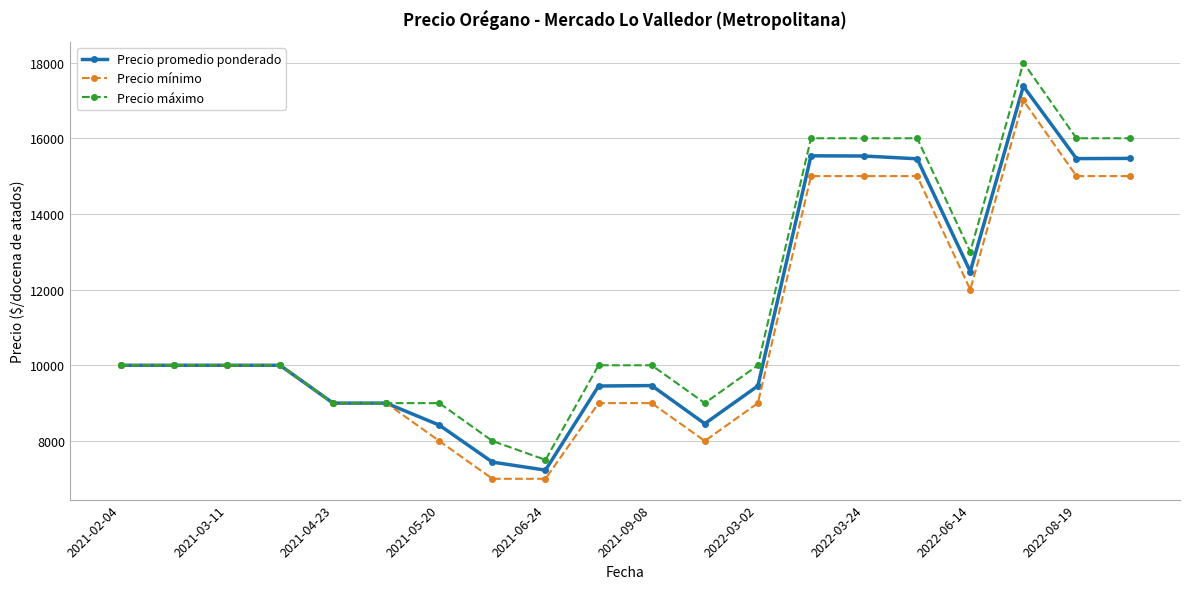

What is the average value of the Precio mínimo series?

10950